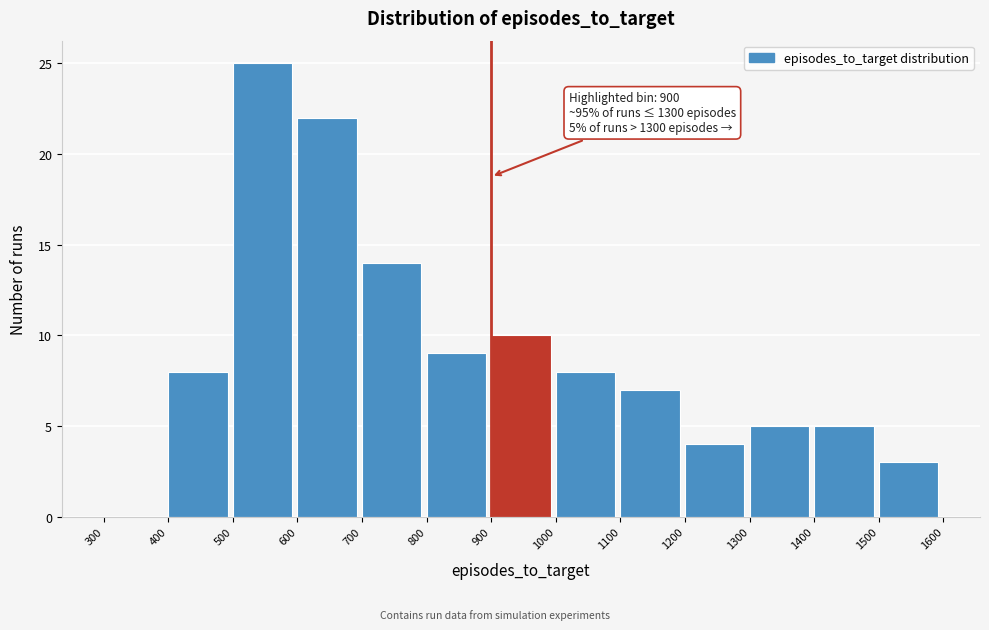

Over which range of the x-axis is the bar tallest?

500 to 600